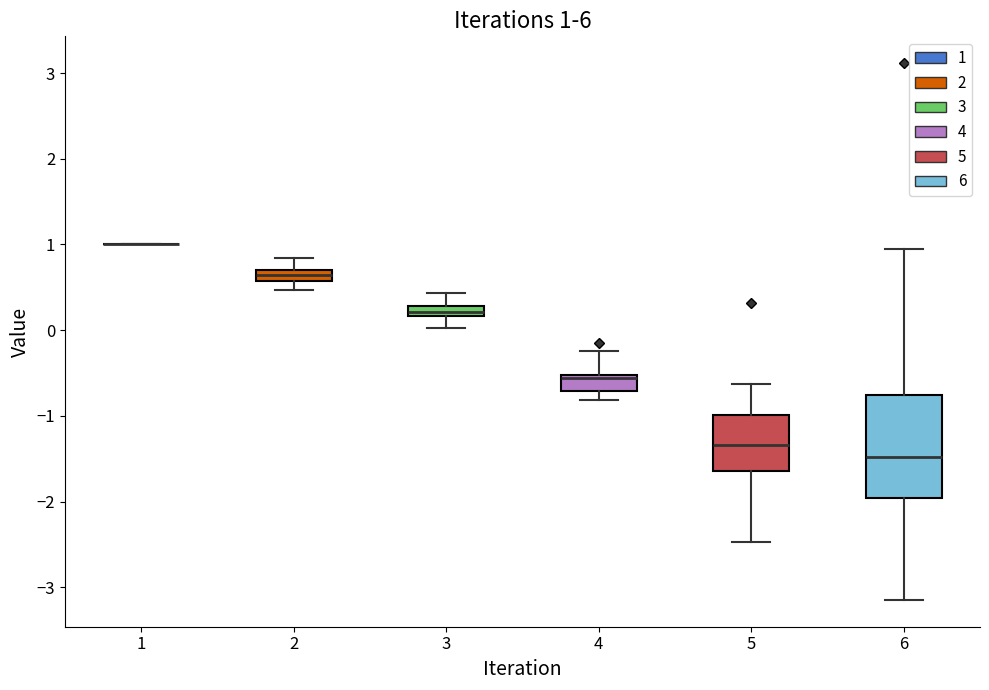

Which box is the tallest, from its lower edge to its upper edge?

6